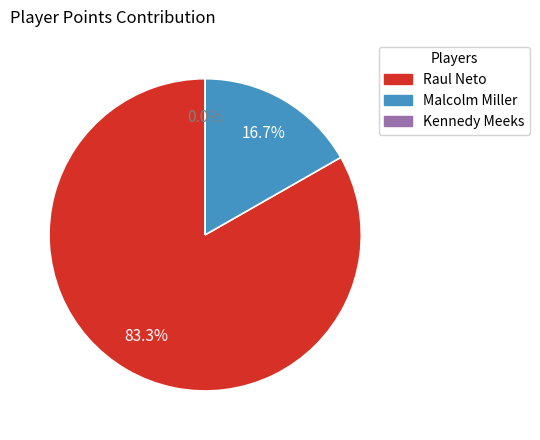

What portion of the pie excludes Kennedy Meeks?

100.0%